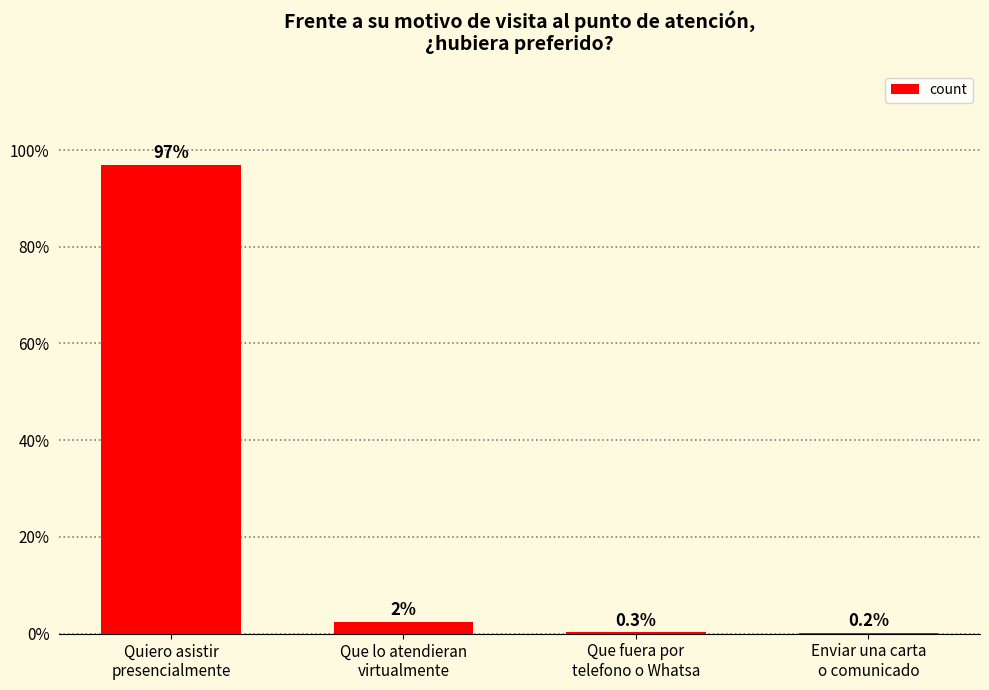

What is the greatest value displayed?

97.0